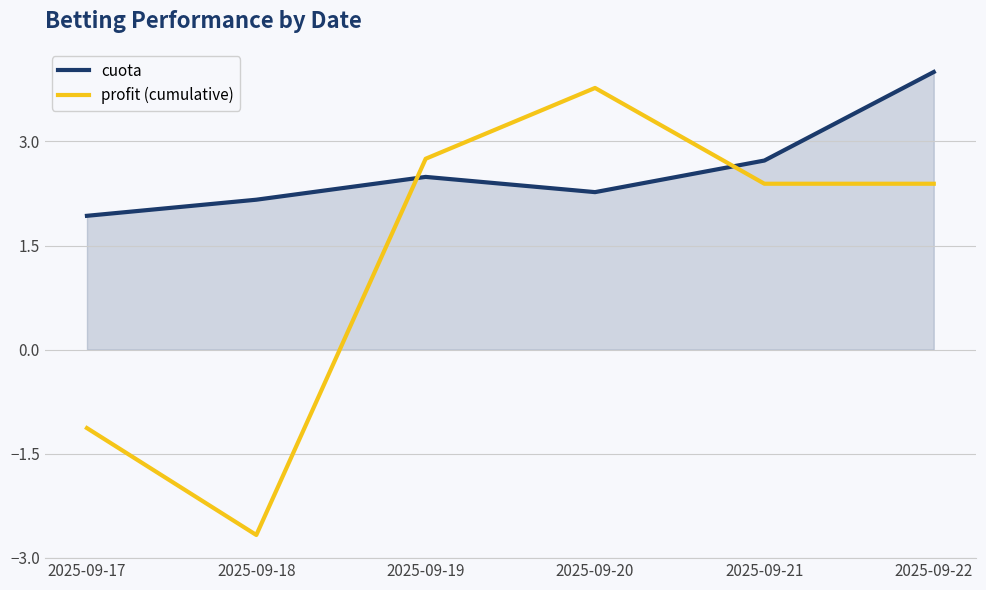

Which series has the largest range (max minus min)?

profit (cumulative)